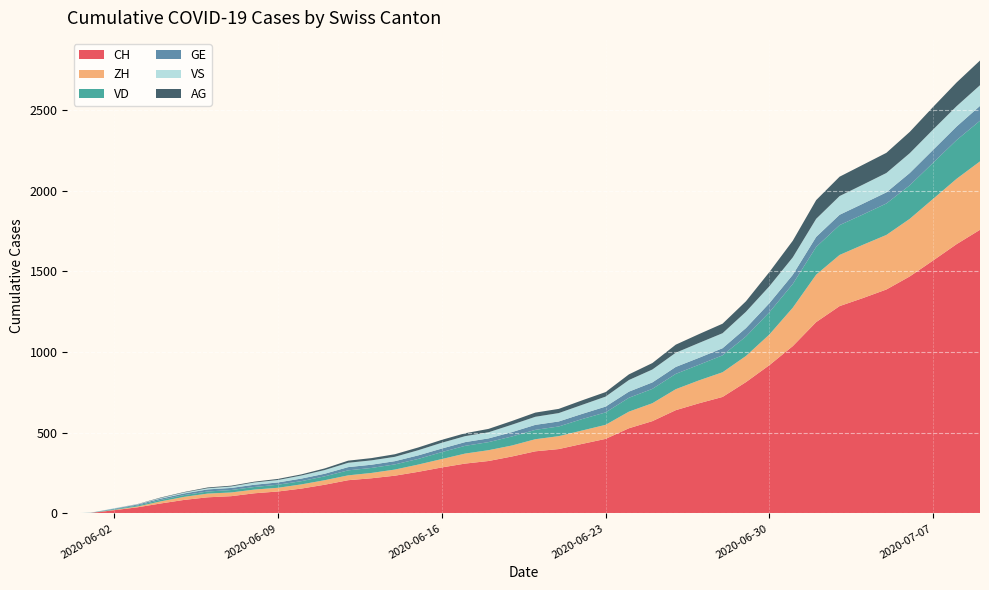

Reading right to left, list all the values displayed in this chart.

CH: 2020-07-09=1758	2020-07-08=1669	2020-07-07=1568	2020-07-06=1469	2020-07-05=1388	2020-07-04=1335	2020-07-03=1285	2020-07-02=1186	2020-07-01=1037	2020-06-30=919	2020-06-29=814	2020-06-28=722	2020-06-27=683	2020-06-26=640	2020-06-25=572	2020-06-24=528	2020-06-23=462	2020-06-22=431	2020-06-21=399	2020-06-20=385	2020-06-19=353	2020-06-18=325	2020-06-17=309	2020-06-16=285	2020-06-15=258	2020-06-14=234	2020-06-13=218	2020-06-12=206	2020-06-11=178	2020-06-10=154	2020-06-09=136	2020-06-08=125	2020-06-07=107	2020-06-06=100	2020-06-05=84	2020-06-04=62	2020-06-03=38	2020-06-02=20	2020-06-01=3	2020-05-31=0
ZH: 2020-07-09=424	2020-07-08=405	2020-07-07=382	2020-07-06=357	2020-07-05=338	2020-07-04=330	2020-07-03=317	2020-07-02=294	2020-07-01=238	2020-06-30=190	2020-06-29=162	2020-06-28=153	2020-06-27=142	2020-06-26=130	2020-06-25=111	2020-06-24=103	2020-06-23=87	2020-06-22=83	2020-06-21=80	2020-06-20=75	2020-06-19=68	2020-06-18=67	2020-06-17=62	2020-06-16=52	2020-06-15=45	2020-06-14=38	2020-06-13=33	2020-06-12=30	2020-06-11=28	2020-06-10=26	2020-06-09=23	2020-06-08=23	2020-06-07=23	2020-06-06=23	2020-06-05=19	2020-06-04=13	2020-06-03=5	2020-06-02=2	2020-06-01=0	2020-05-31=0
VD: 2020-07-09=252	2020-07-08=240	2020-07-07=224	2020-07-06=208	2020-07-05=195	2020-07-04=188	2020-07-03=185	2020-07-02=172	2020-07-01=147	2020-06-30=138	2020-06-29=121	2020-06-28=105	2020-06-27=97	2020-06-26=95	2020-06-25=89	2020-06-24=86	2020-06-23=77	2020-06-22=71	2020-06-21=60	2020-06-20=58	2020-06-19=56	2020-06-18=50	2020-06-17=48	2020-06-16=43	2020-06-15=35	2020-06-14=32	2020-06-13=31	2020-06-12=31	2020-06-11=24	2020-06-10=20	2020-06-09=19	2020-06-08=16	2020-06-07=15	2020-06-06=13	2020-06-05=11	2020-06-04=9	2020-06-03=6	2020-06-02=4	2020-06-01=0	2020-05-31=0
GE: 2020-07-09=92	2020-07-08=84	2020-07-07=80	2020-07-06=76	2020-07-05=69	2020-07-04=67	2020-07-03=64	2020-07-02=62	2020-07-01=57	2020-06-30=56	2020-06-29=52	2020-06-28=44	2020-06-27=43	2020-06-26=43	2020-06-25=40	2020-06-24=38	2020-06-23=36	2020-06-22=32	2020-06-21=31	2020-06-20=31	2020-06-19=27	2020-06-18=23	2020-06-17=23	2020-06-16=22	2020-06-15=22	2020-06-14=20	2020-06-13=20	2020-06-12=20	2020-06-11=16	2020-06-10=16	2020-06-09=14	2020-06-08=14	2020-06-07=13	2020-06-06=13	2020-06-05=10	2020-06-04=8	2020-06-03=6	2020-06-02=4	2020-06-01=1	2020-05-31=0
VS: 2020-07-09=128	2020-07-08=126	2020-07-07=126	2020-07-06=123	2020-07-05=120	2020-07-04=118	2020-07-03=116	2020-07-02=112	2020-07-01=108	2020-06-30=105	2020-06-29=101	2020-06-28=93	2020-06-27=92	2020-06-26=88	2020-06-25=80	2020-06-24=72	2020-06-23=62	2020-06-22=56	2020-06-21=52	2020-06-20=50	2020-06-19=46	2020-06-18=38	2020-06-17=37	2020-06-16=36	2020-06-15=32	2020-06-14=27	2020-06-13=27	2020-06-12=27	2020-06-11=23	2020-06-10=19	2020-06-09=15	2020-06-08=14	2020-06-07=9	2020-06-06=7	2020-06-05=6	2020-06-04=4	2020-06-03=2	2020-06-02=2	2020-06-01=1	2020-05-31=0
AG: 2020-07-09=153	2020-07-08=147	2020-07-07=140	2020-07-06=132	2020-07-05=125	2020-07-04=123	2020-07-03=120	2020-07-02=116	2020-07-01=103	2020-06-30=88	2020-06-29=65	2020-06-28=59	2020-06-27=55	2020-06-26=50	2020-06-25=40	2020-06-24=35	2020-06-23=28	2020-06-22=28	2020-06-21=26	2020-06-20=26	2020-06-19=23	2020-06-18=21	2020-06-17=18	2020-06-16=18	2020-06-15=17	2020-06-14=16	2020-06-13=14	2020-06-12=13	2020-06-11=10	2020-06-10=7	2020-06-09=7	2020-06-08=5	2020-06-07=5	2020-06-06=5	2020-06-05=3	2020-06-04=3	2020-06-03=1	2020-06-02=0	2020-06-01=0	2020-05-31=0